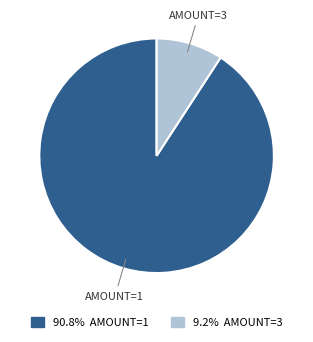

Is there any slice that represents more than half of the pie?

Yes